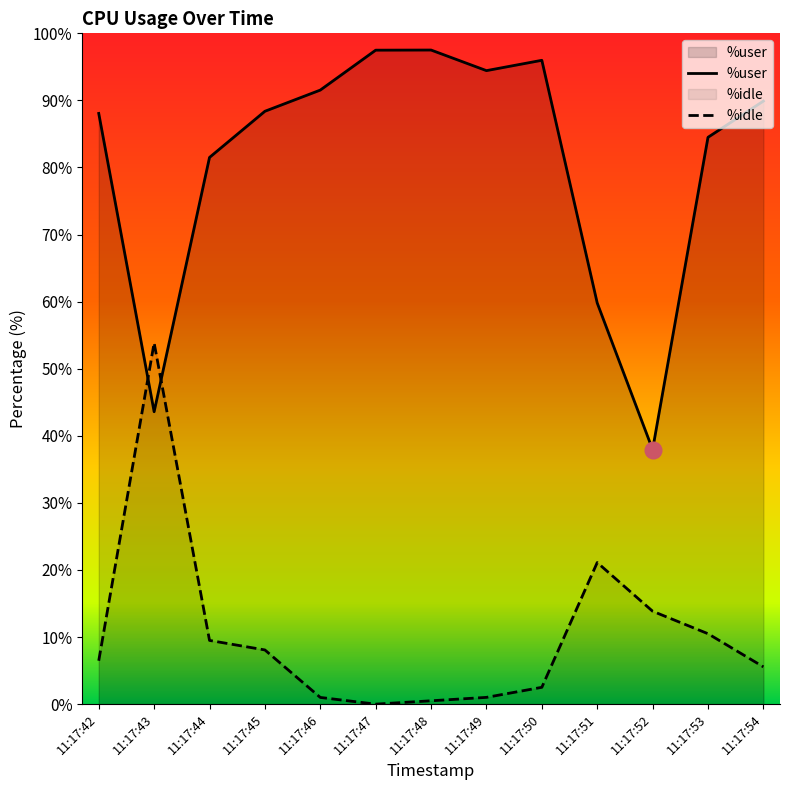

How many values in the %idle series are below 6?

6